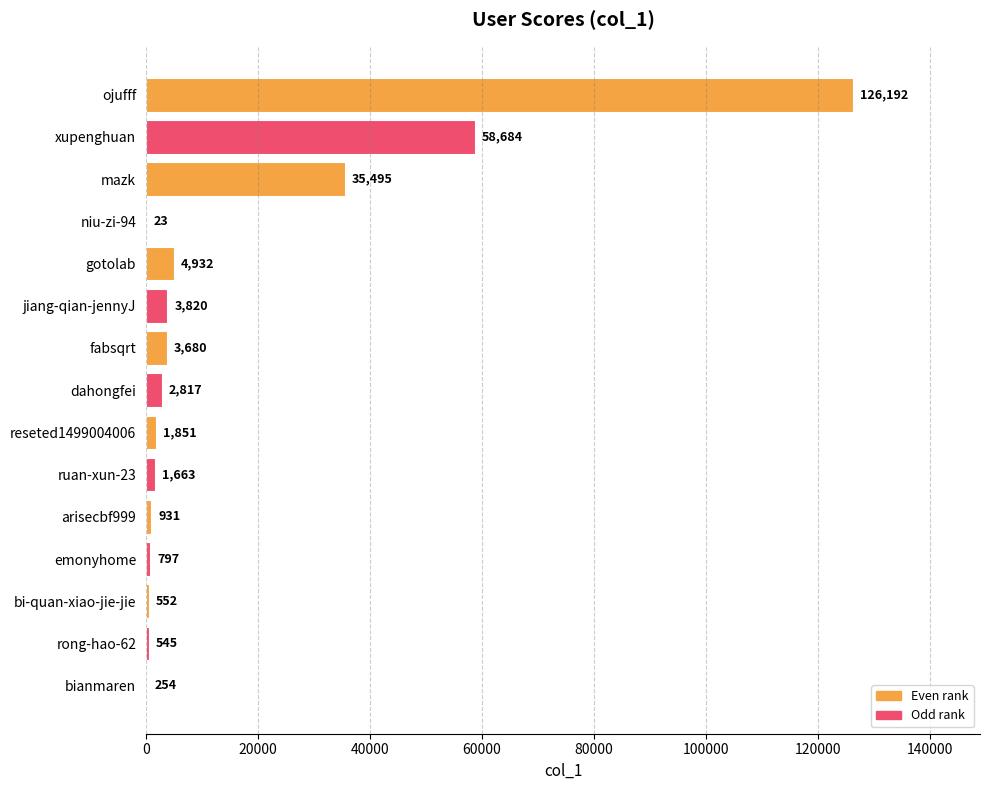

What is the maximum value shown in the chart?

126192